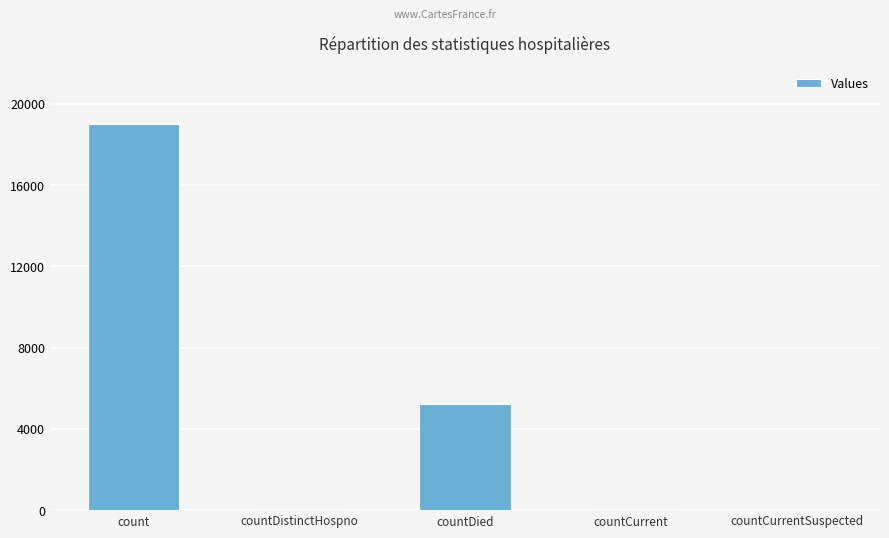

How many categories are shown in the chart?

5